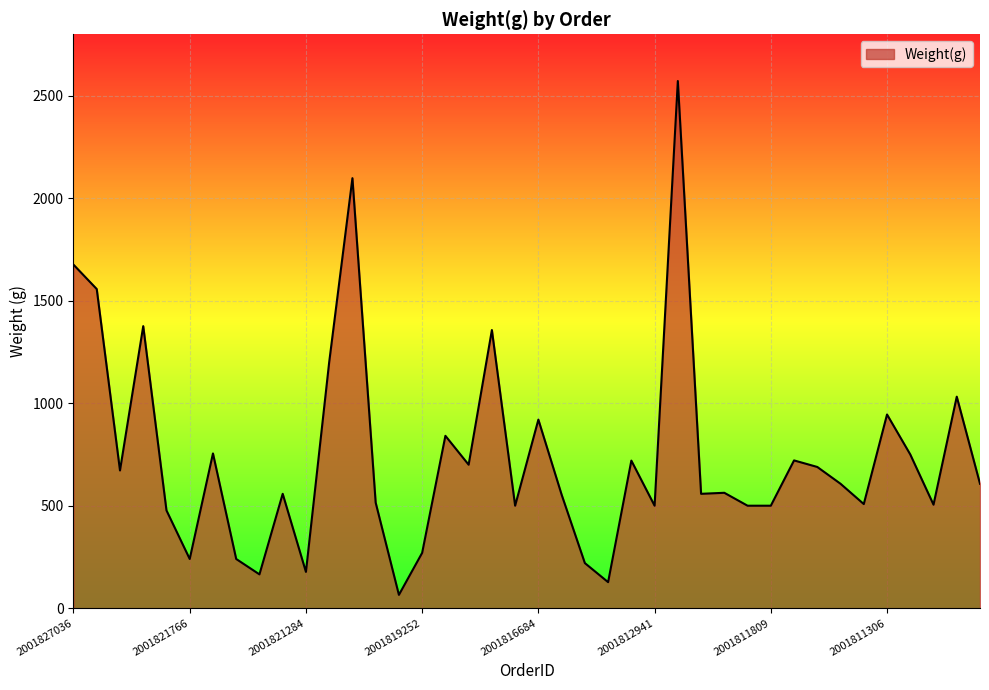

Does the chart have visible grid lines?

Yes